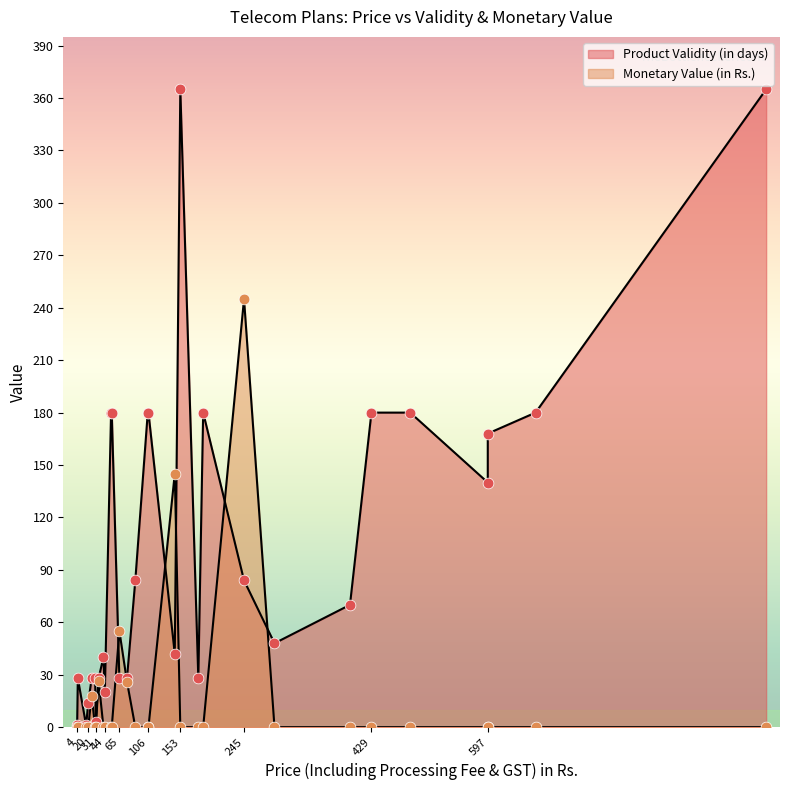

At how many categories does at least one series exceed 302?

2